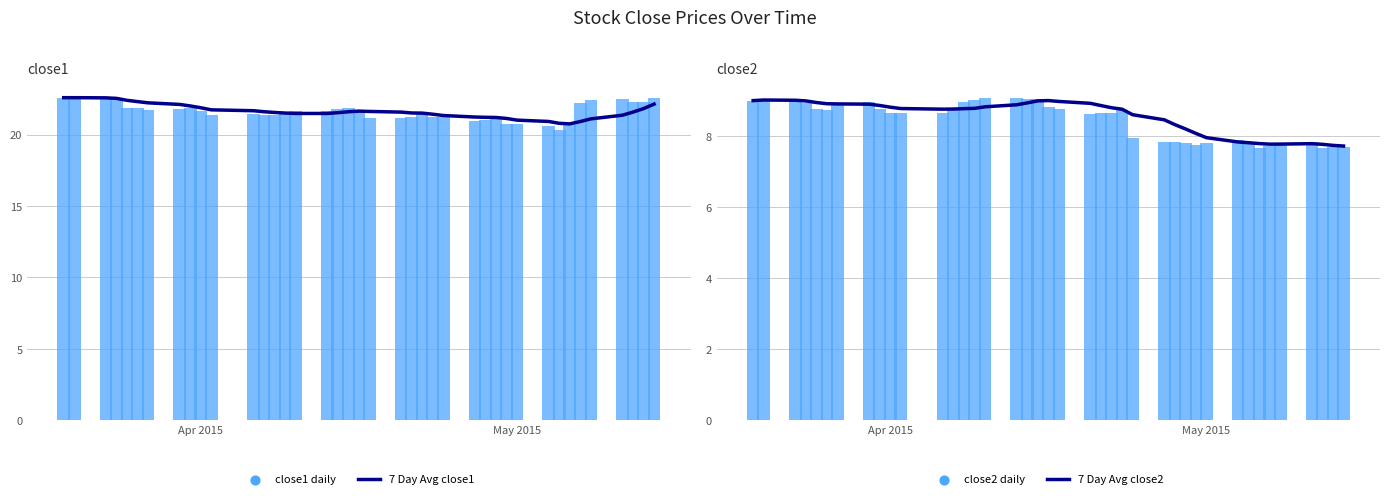

Which series contains the highest Y value?

7 Day Avg close1